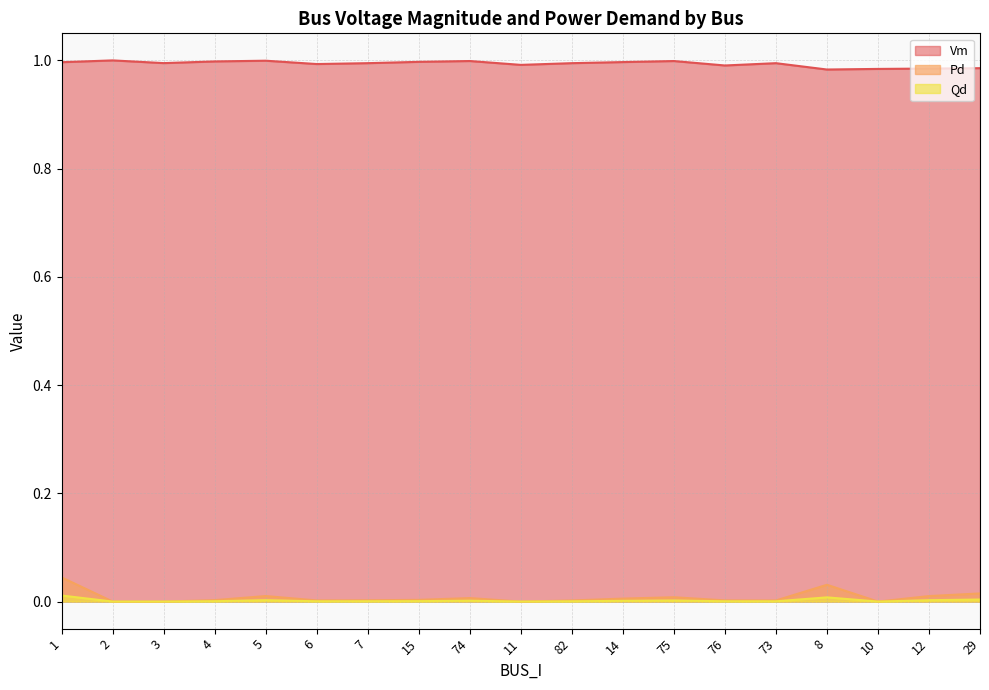

What position from the left is 73?

15